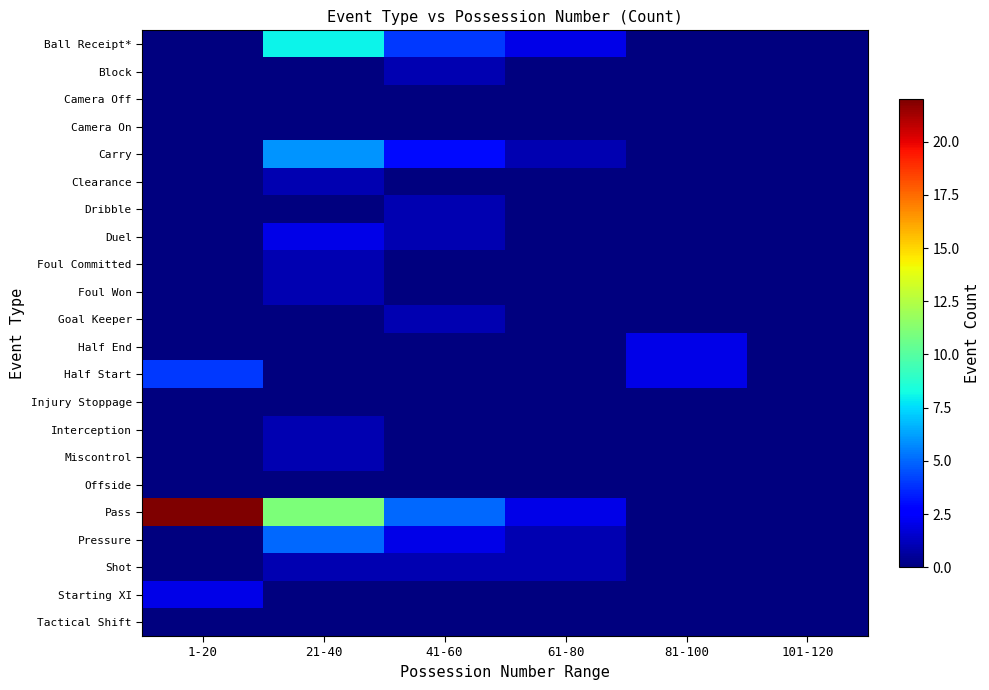

Which series has the largest range (max minus min)?

Pass